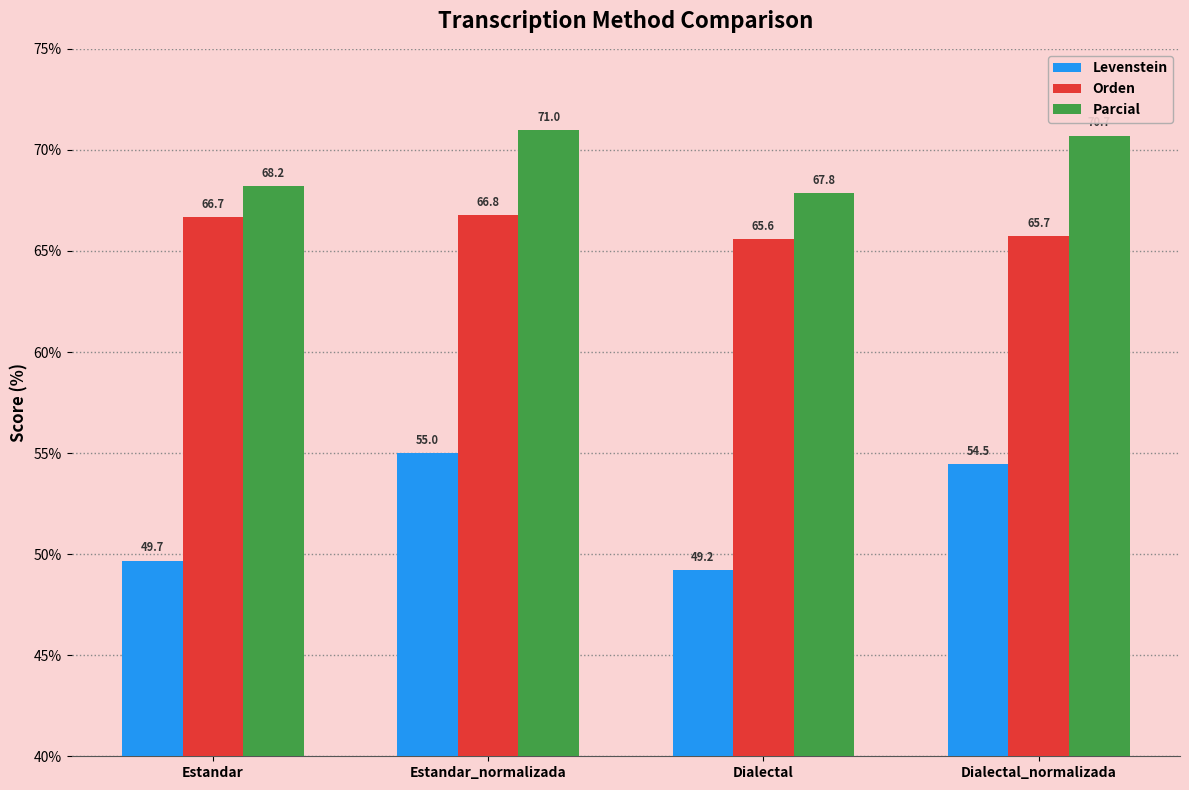

Between Estandar_normalizada and Dialectal, which series saw the biggest shift?

Levenstein